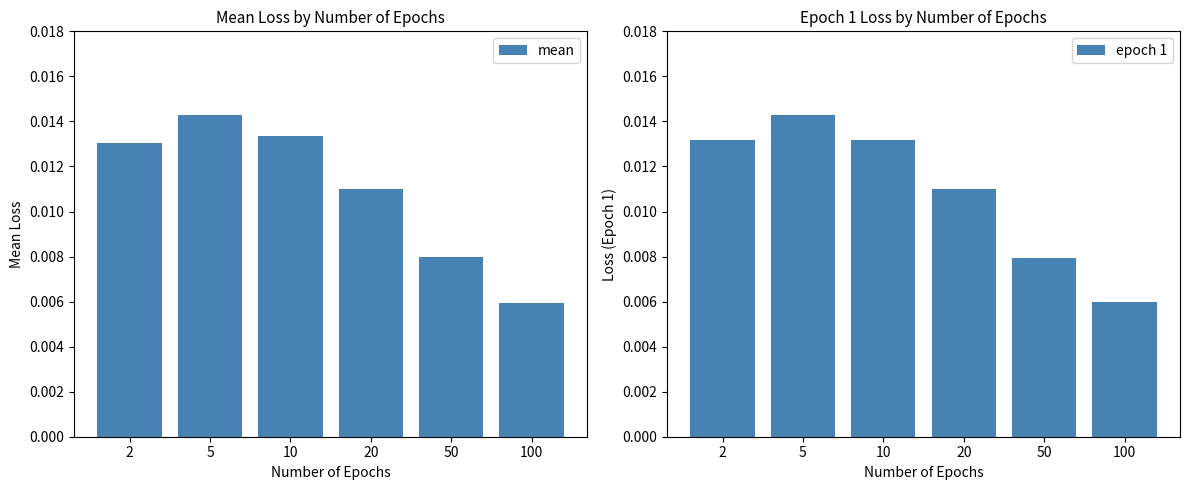

Where is mean nearest to the value 0?

100